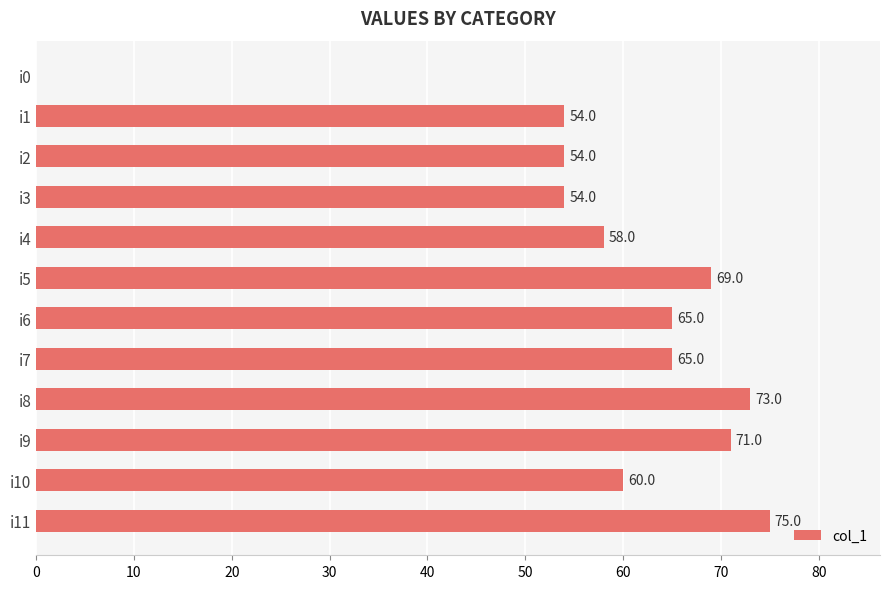

What is the sum of all values?

698